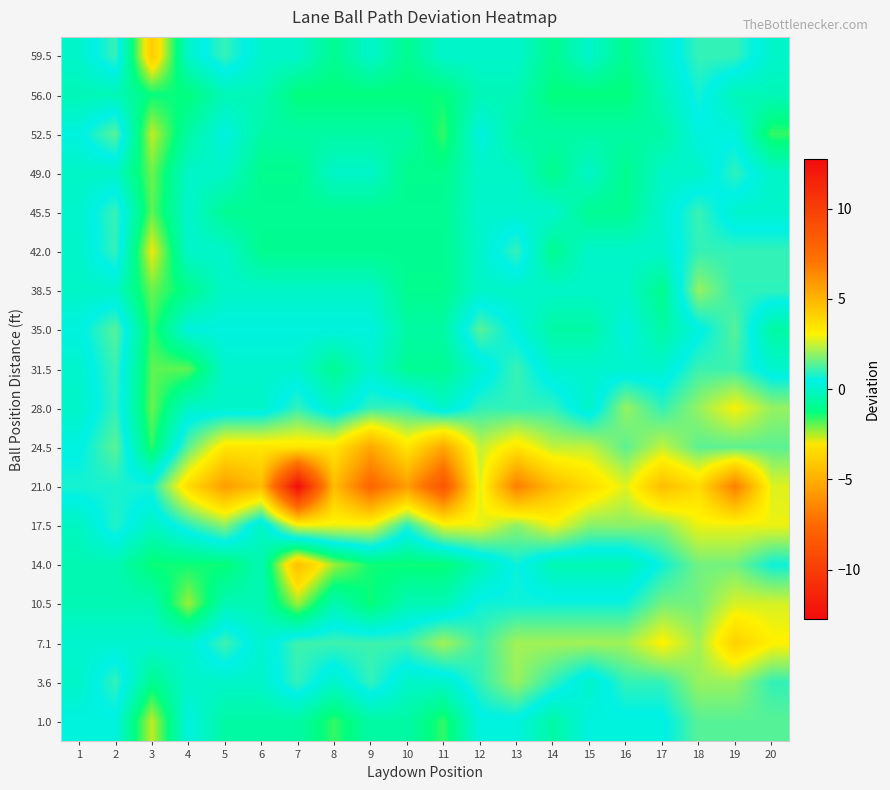

At how many categories does at least one series exceed 5?

7